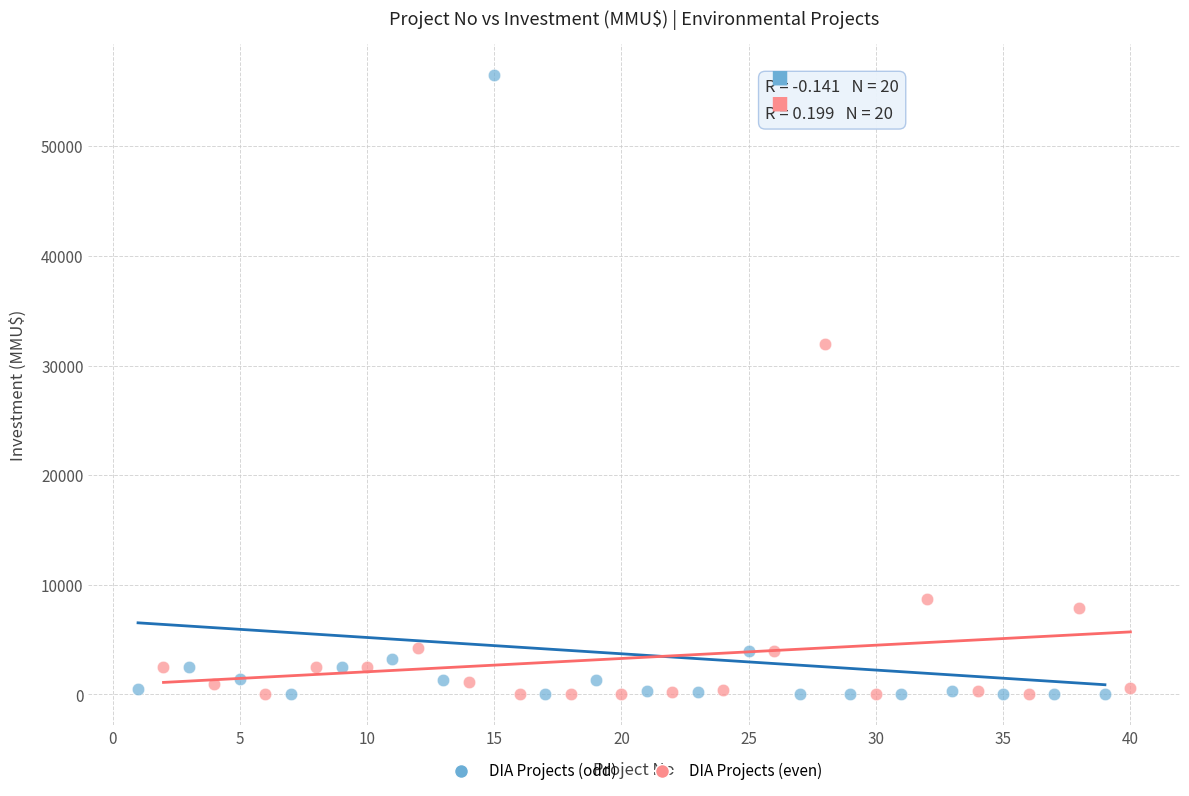

Which series has the widest spread of Y values?

DIA Projects (odd)